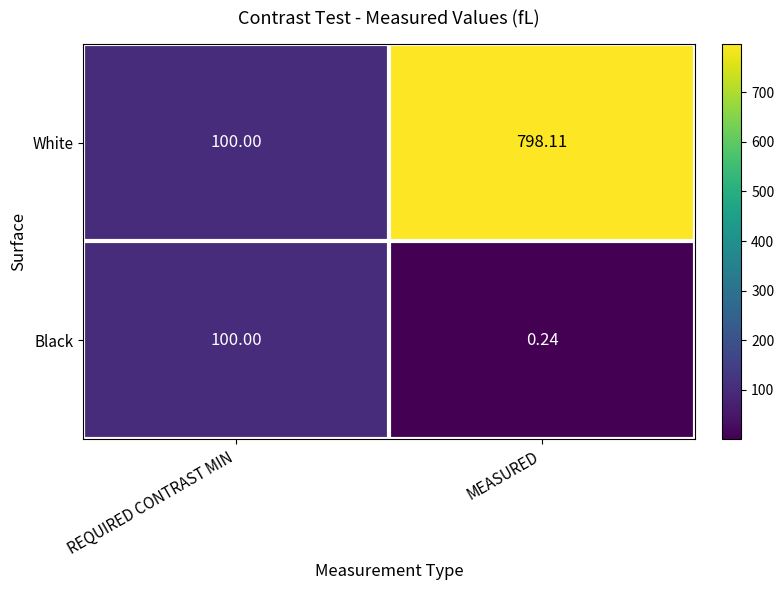

List the series in order of their peak value, lowest first.

Black, White